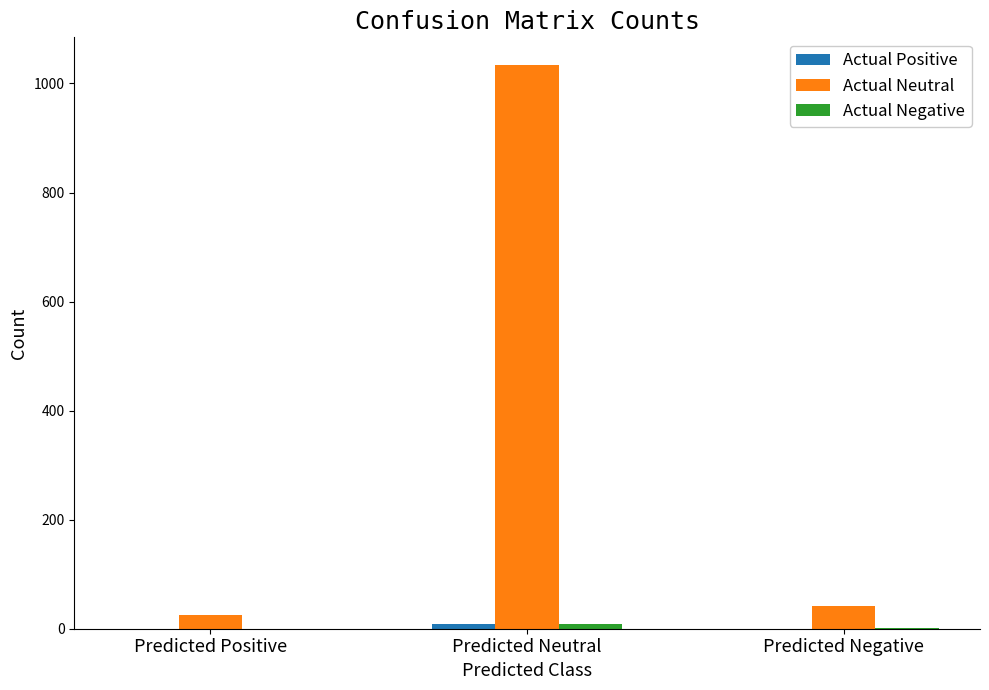

Which category has the highest value across all series?

Predicted Neutral